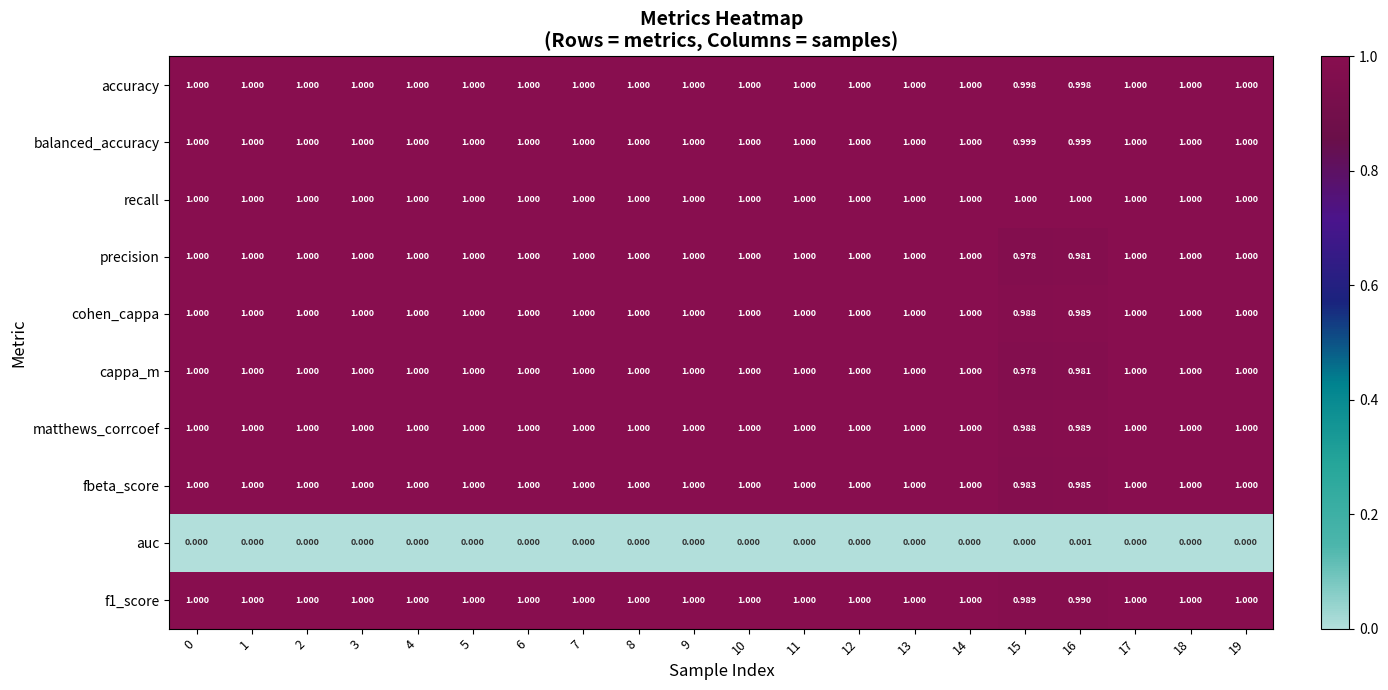

What is the spread (max minus min) of values at 14?

1.0